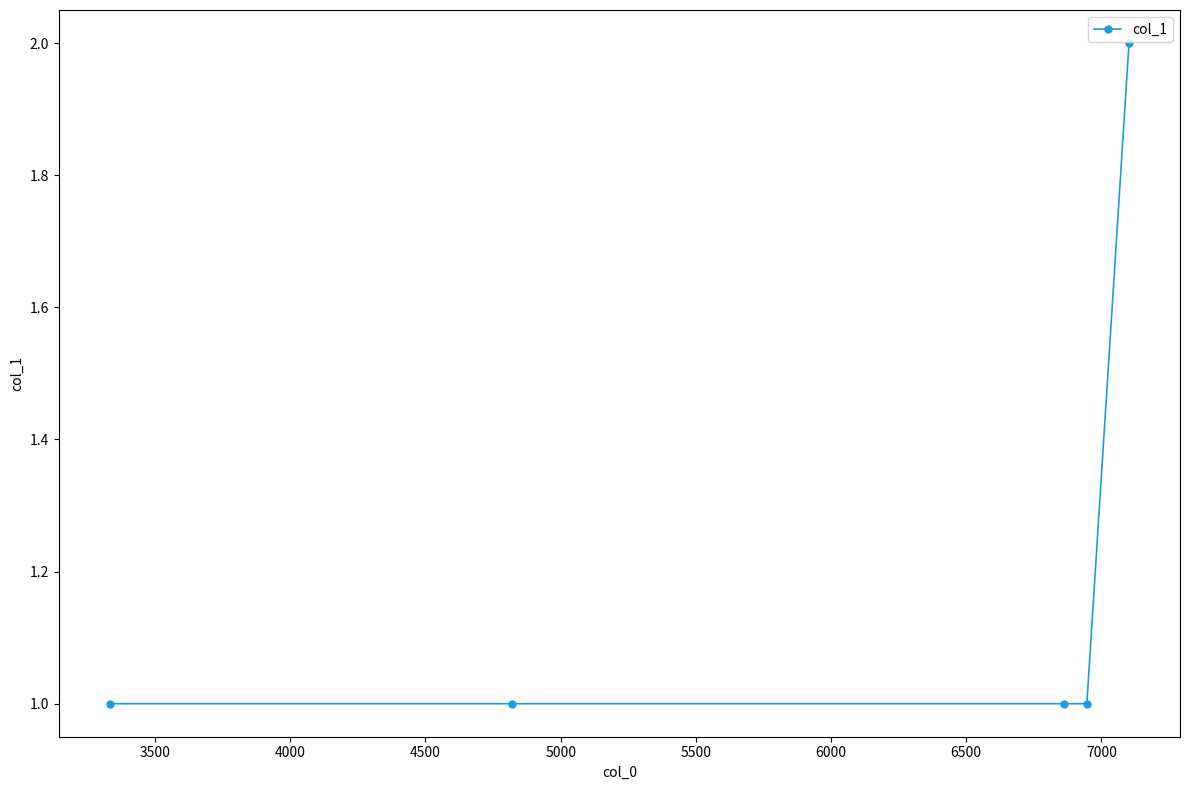

True or false: the data has more than 2 interior local peaks.

False